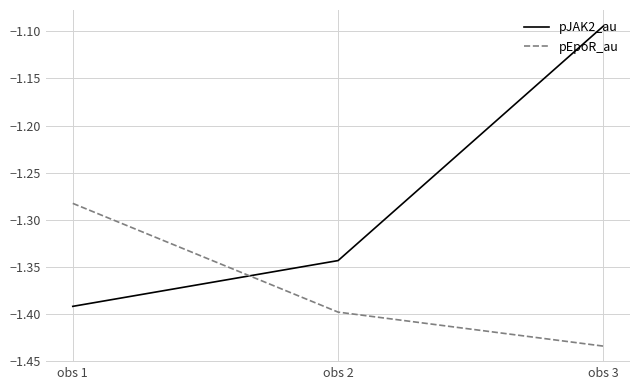

Rank the categories by pJAK2_au value from highest to lowest.

obs 3, obs 2, obs 1